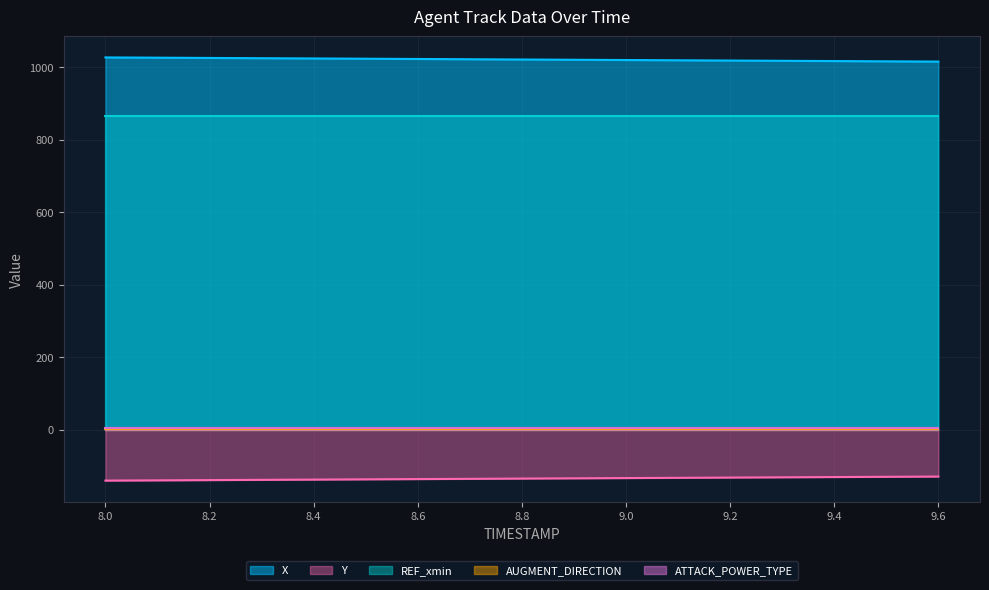

True or false: ATTACK_POWER_TYPE has more than 1 points higher than both neighbors.

False